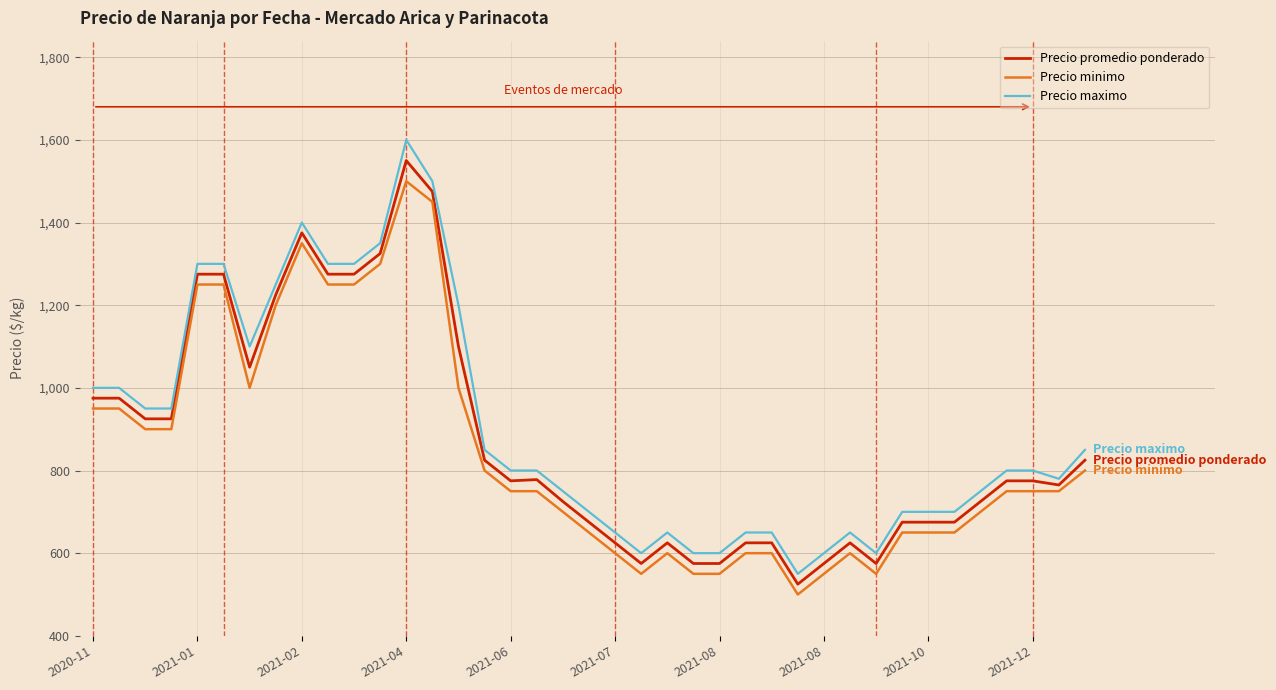

Which series has the widest spread of values?

Precio maximo